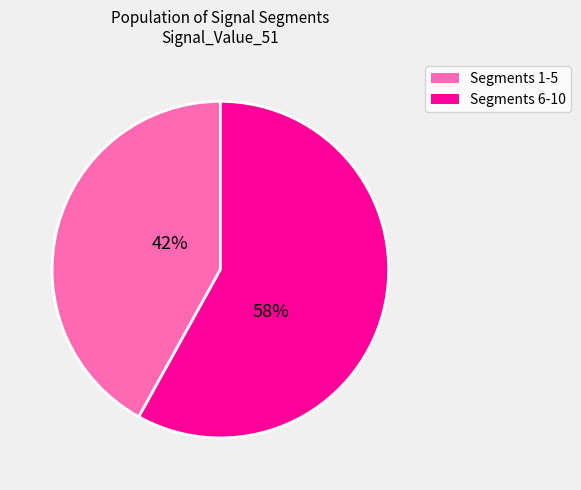

To the nearest percent, what is the difference between the largest and smallest slice percentages?

16%